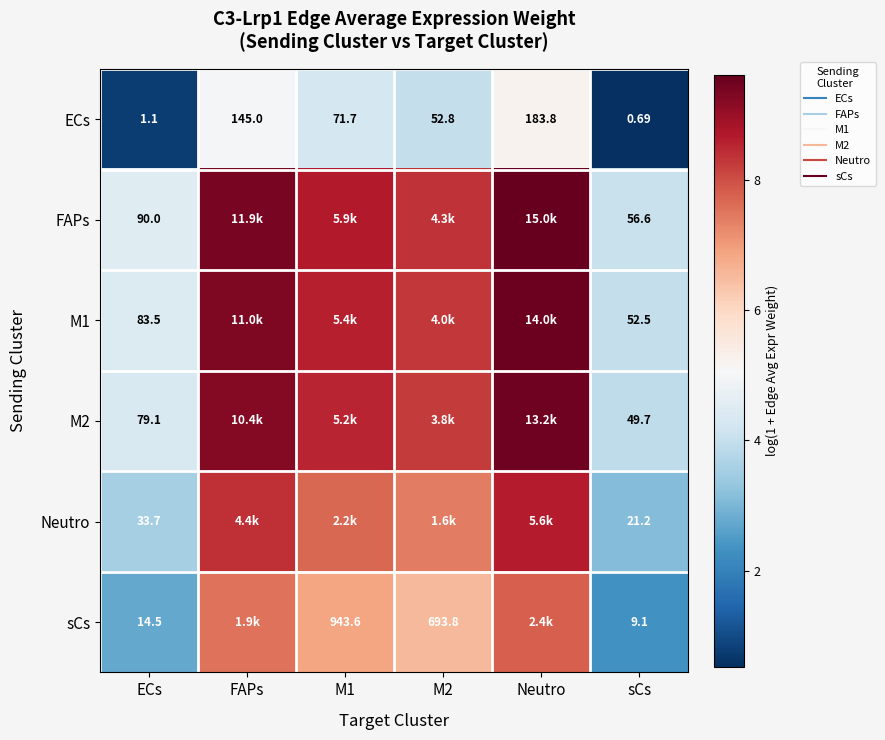

Rank the categories by ECs value from highest to lowest.

Neutro, FAPs, M1, M2, ECs, sCs